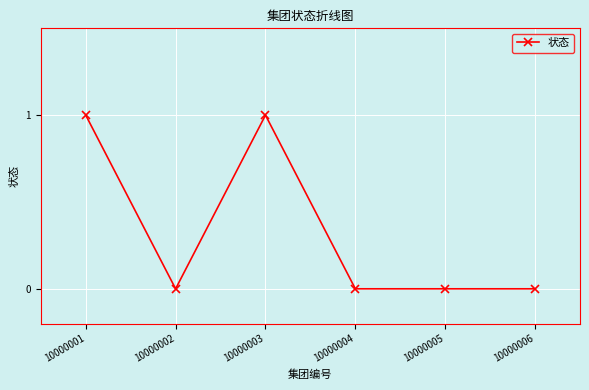

Is this an area chart (filled region under the line)?

No